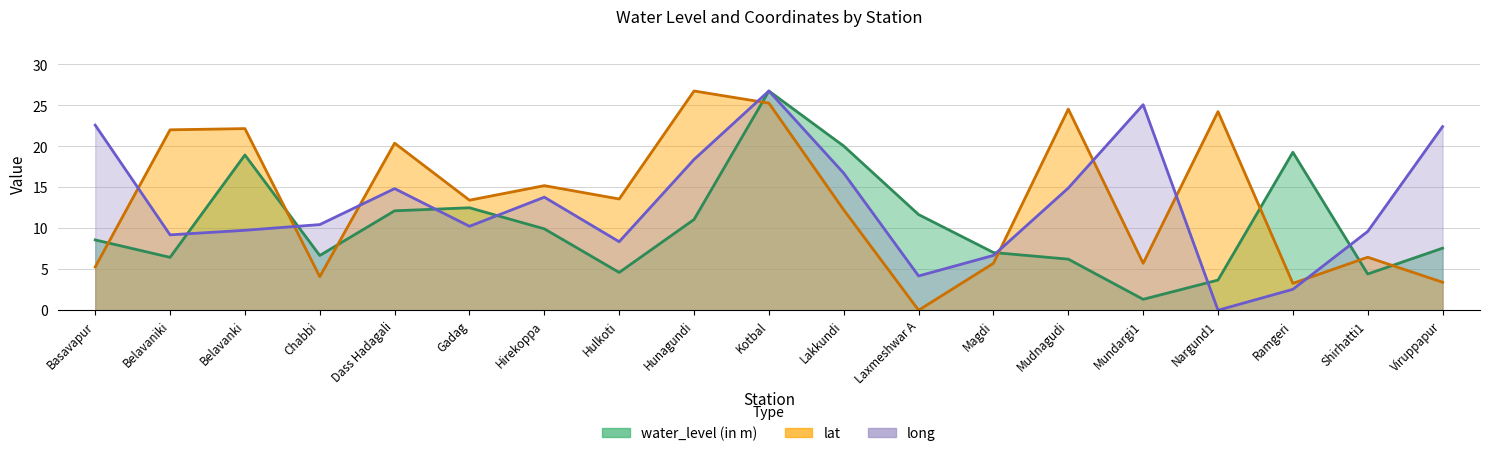

What position from the left is Hulkoti?

8